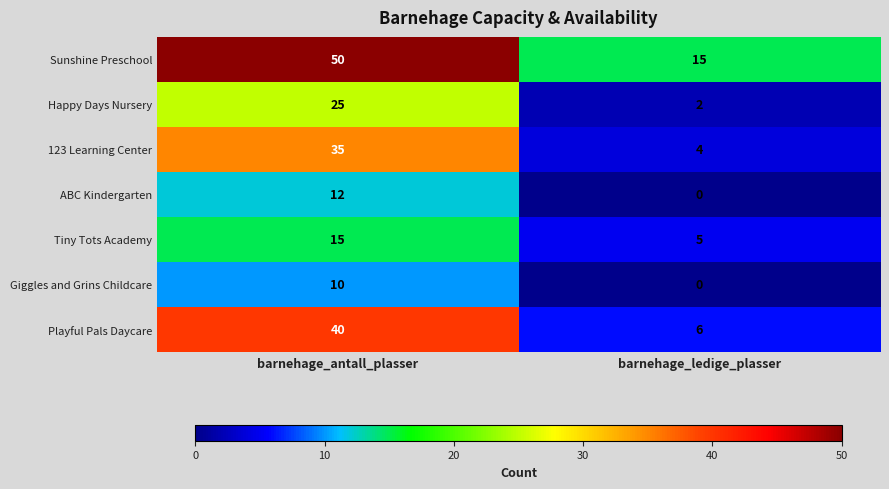

The Giggles and Grins Childcare series shows 10 at barnehage_antall_plasser. True or false?

True